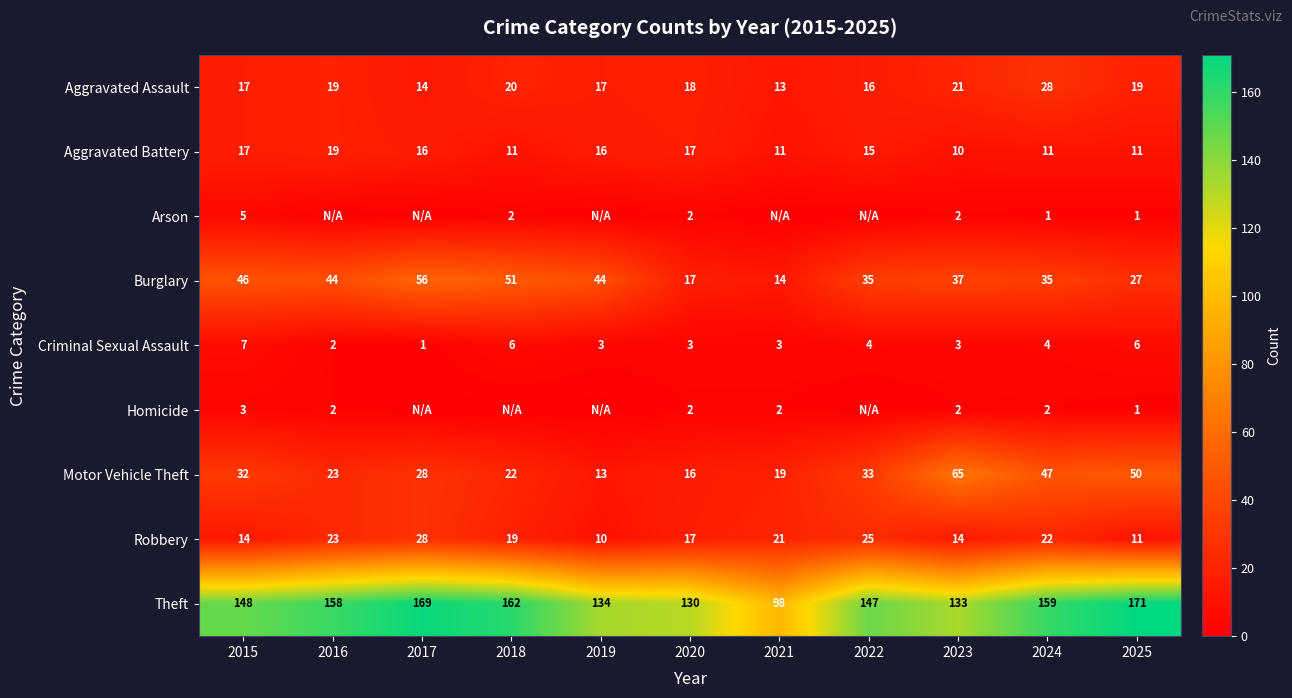

At which category is the sum across all series the highest?

2017